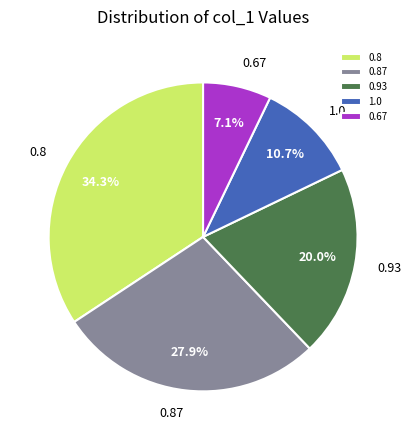

Approximately how many times larger is the value at 0.8 compared to 0.67?

4.8